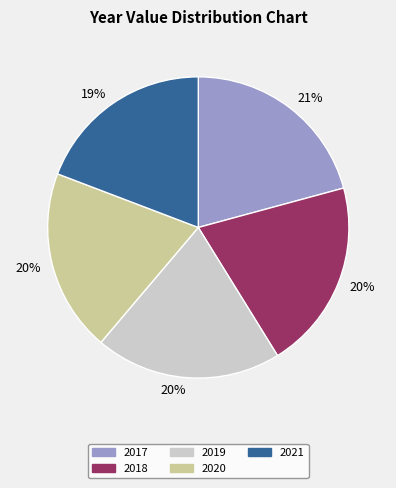

How many segments does this pie chart have?

5